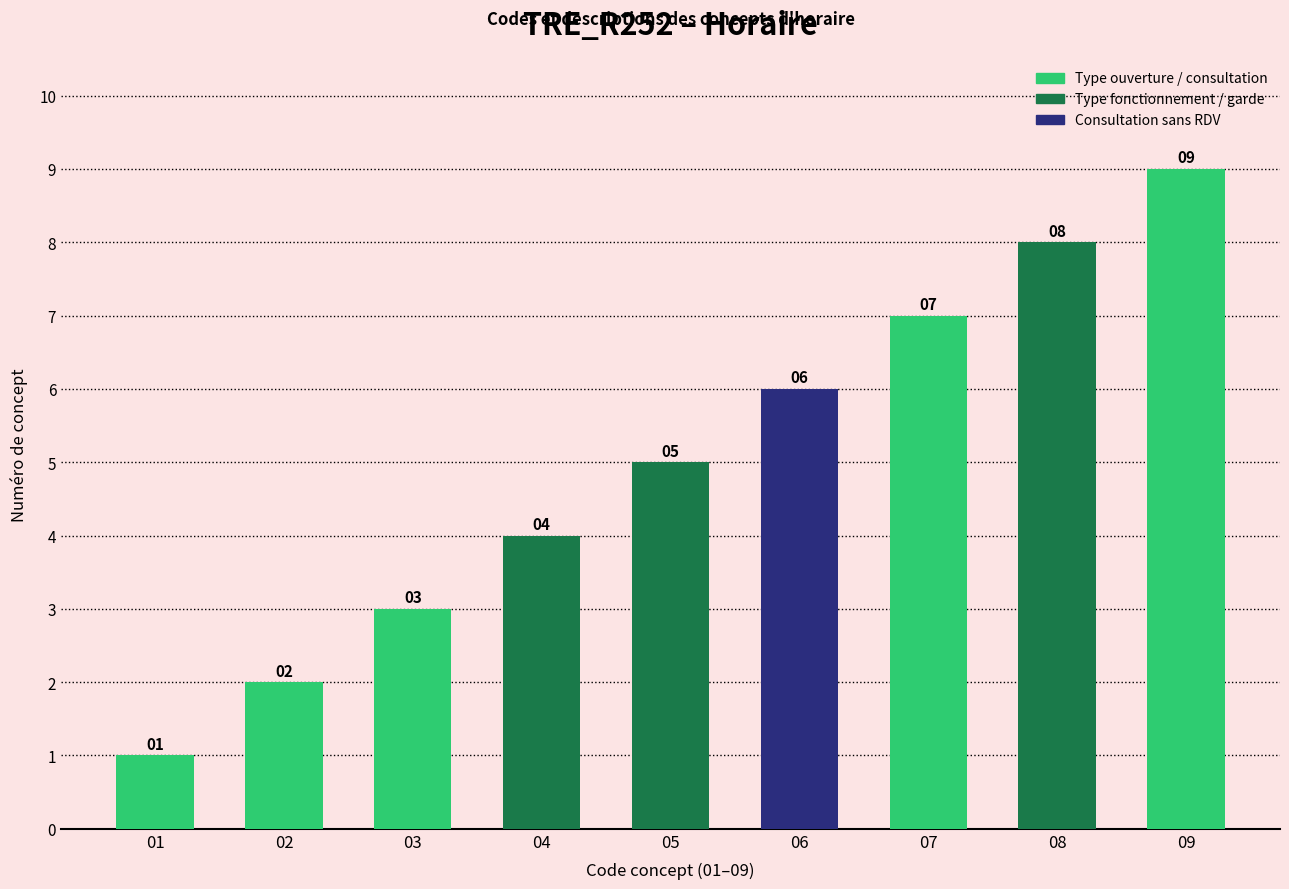

List the labels in order of value, smallest first.

01, 02, 03, 04, 05, 06, 07, 08, 09